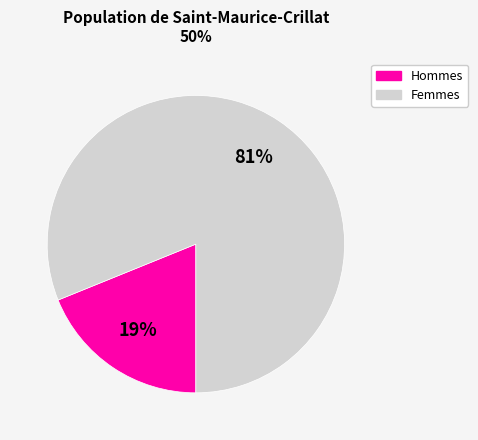

Do Femmes and Hommes together represent more than half of the pie?

Yes